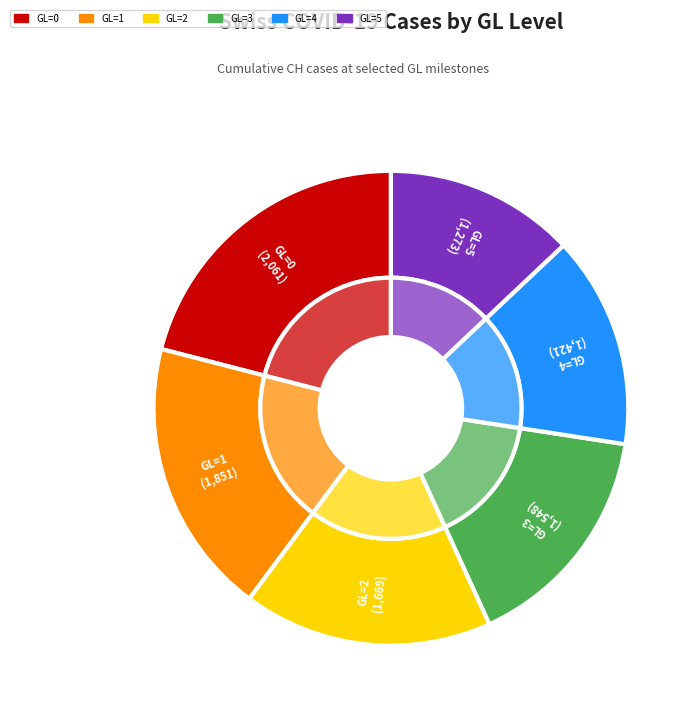

How many slices are in this pie chart?

6